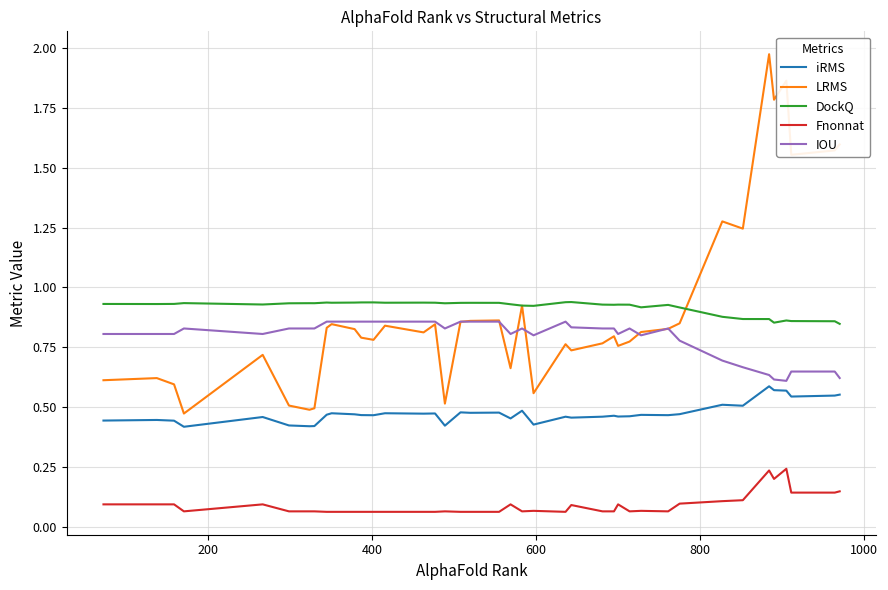

Which series has the largest range (max minus min)?

LRMS